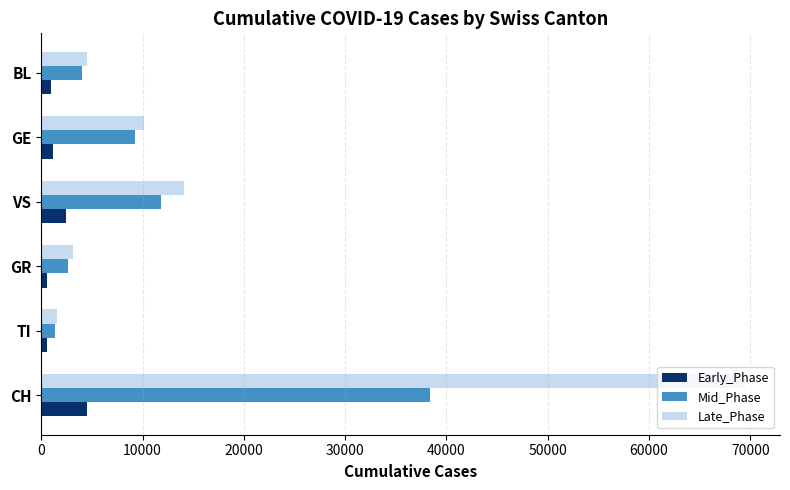

What is the minimum value for Early_Phase?

584